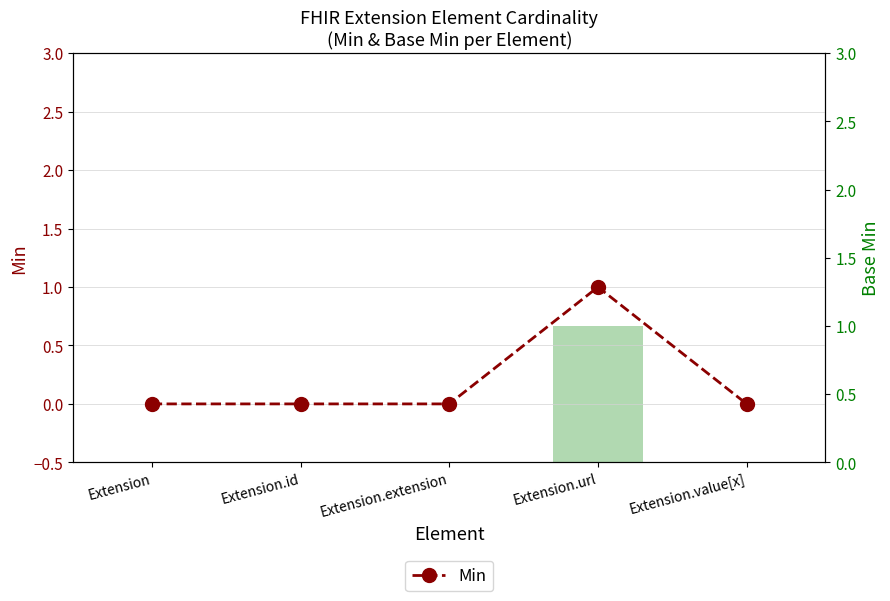

True or false: Min has a value of 1 at Extension.id.

False